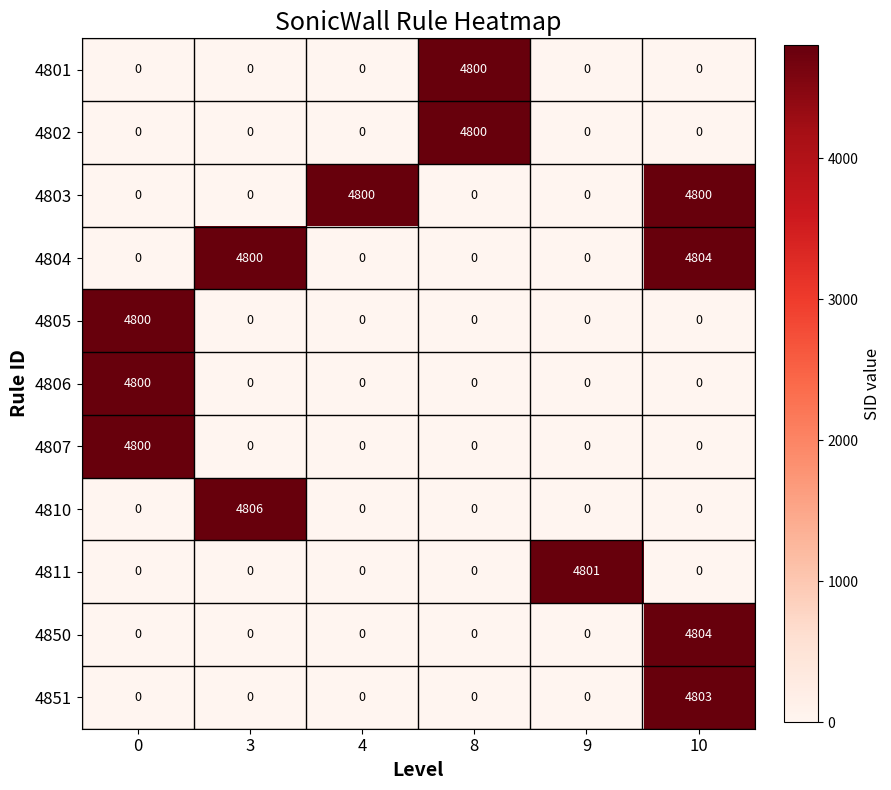

Is the value of 4806 at 0 greater than the value of 4851 at 0?

Yes